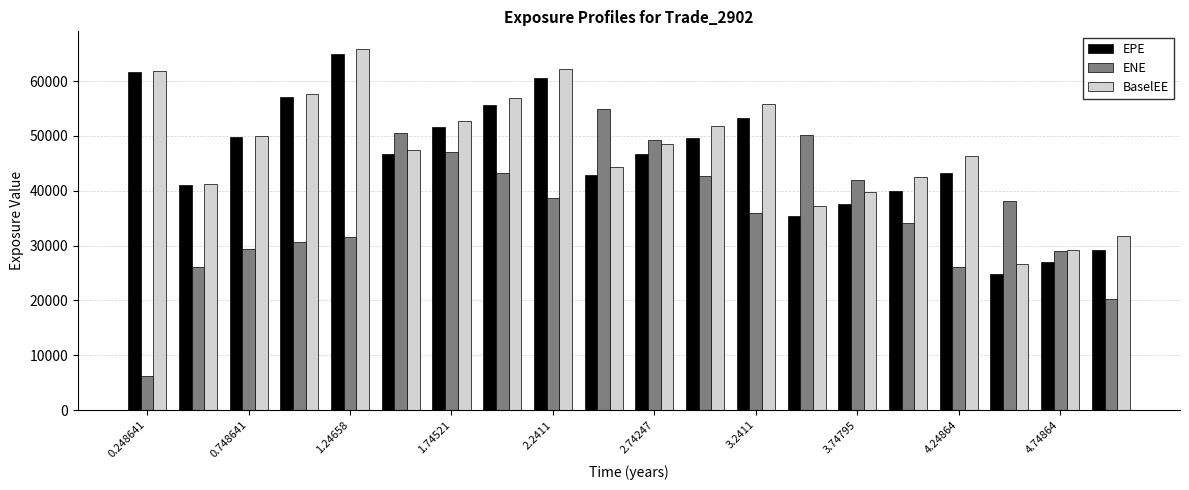

What is the value of the ENE bar at the 8th from the left?

43144.2